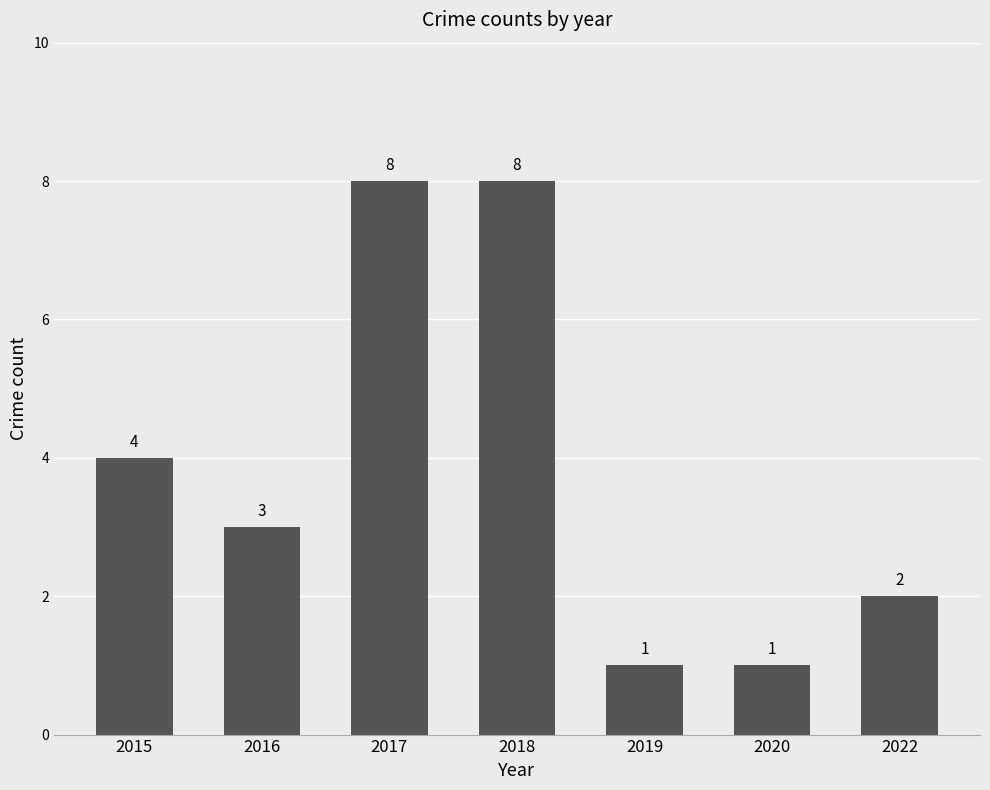

What is the average value?

4